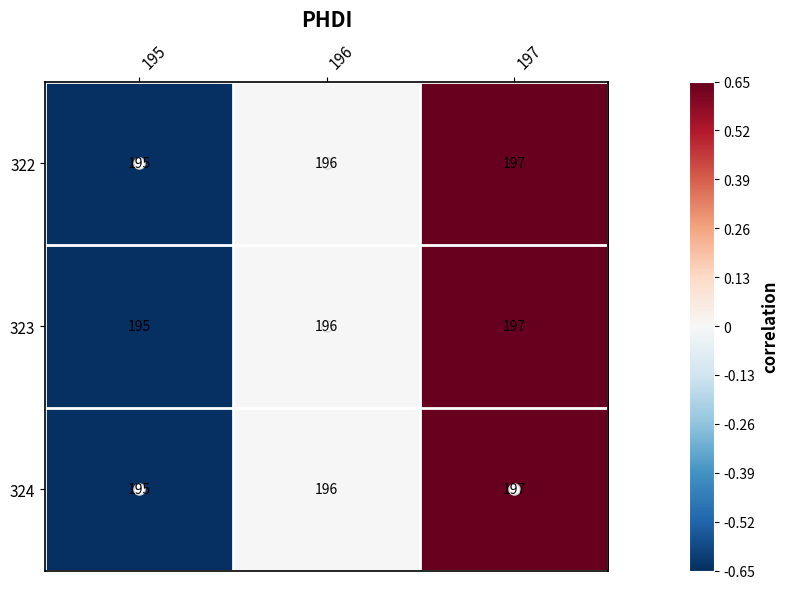

What value does the 324 series have at 195?

195